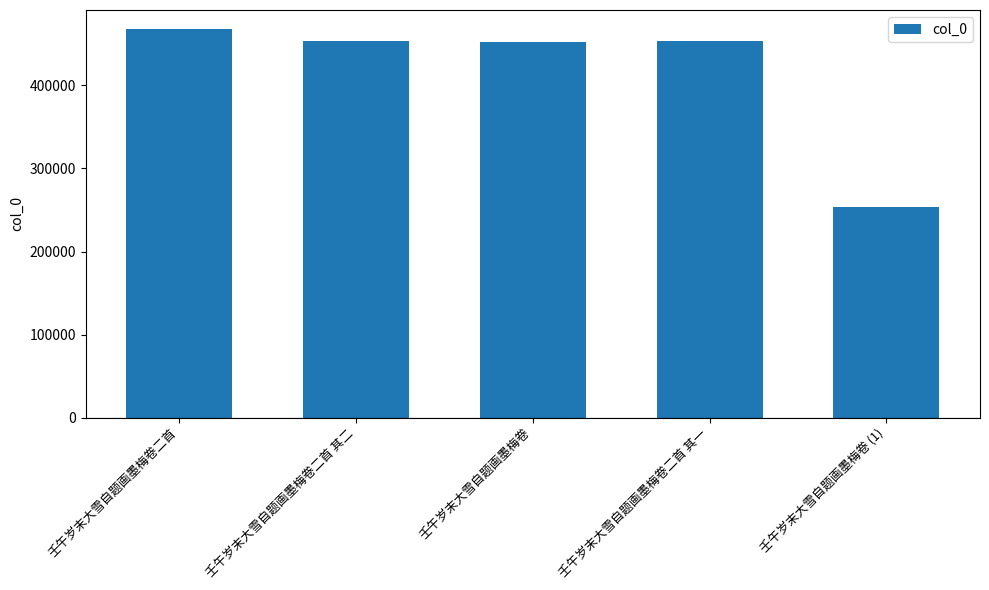

Which category has the highest value across all series?

壬午岁末大雪自题画墨梅卷二首